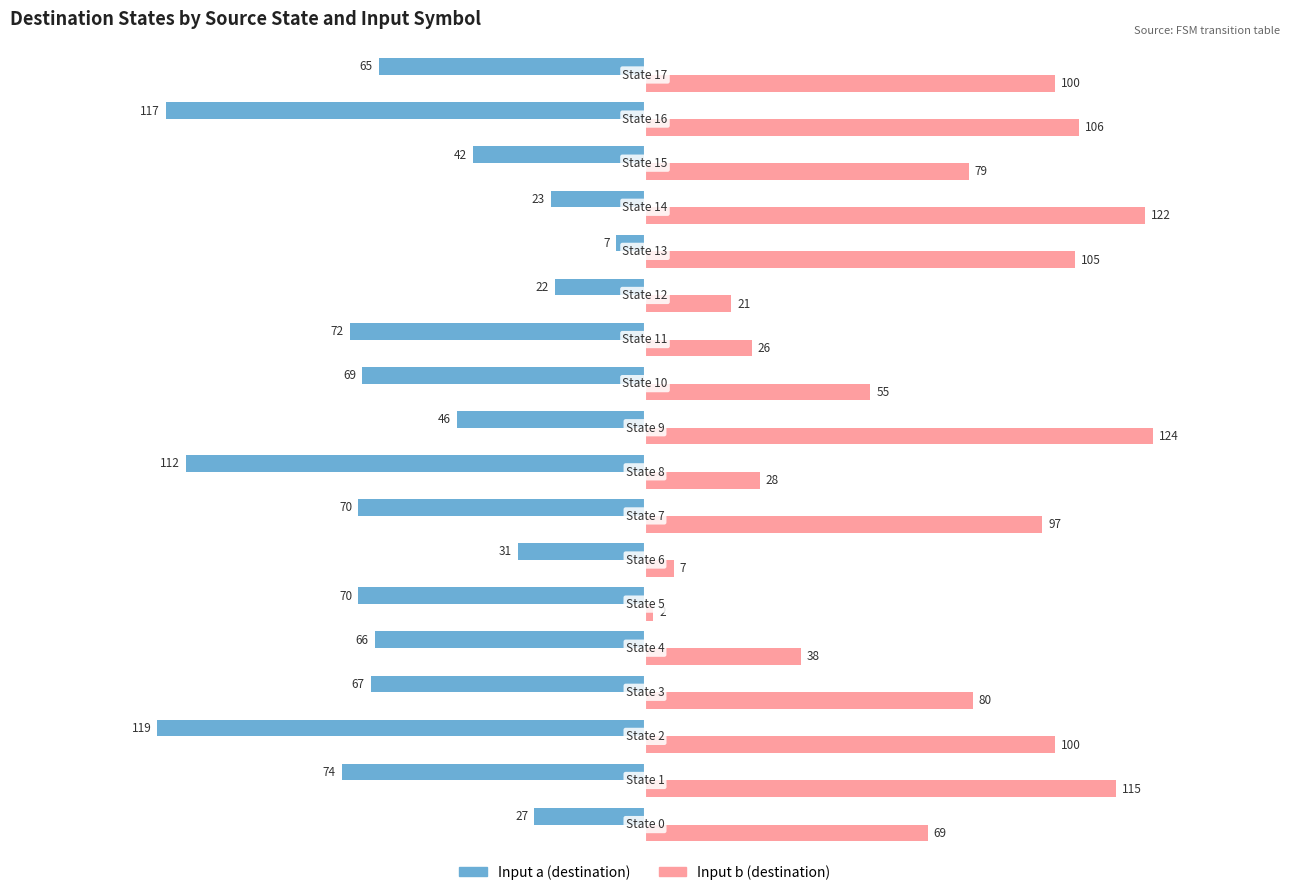

How many values in the Input a (destination) series exceed -66?

8